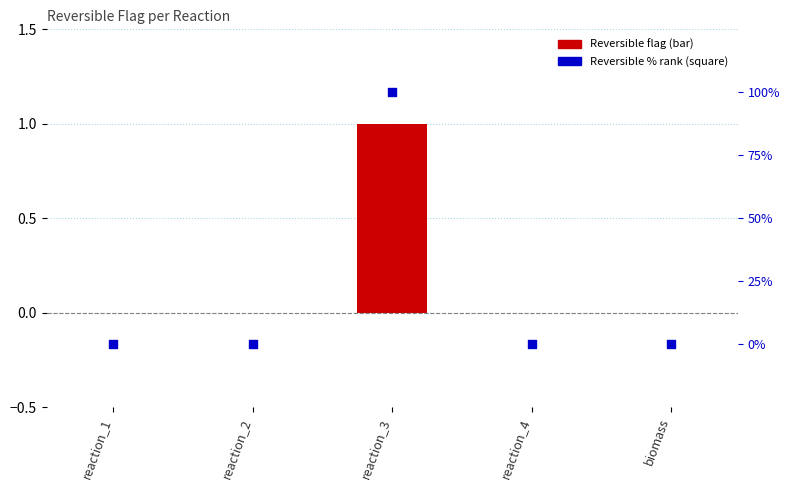

Which series has the largest Y range (max minus min)?

Reversible (%) rank